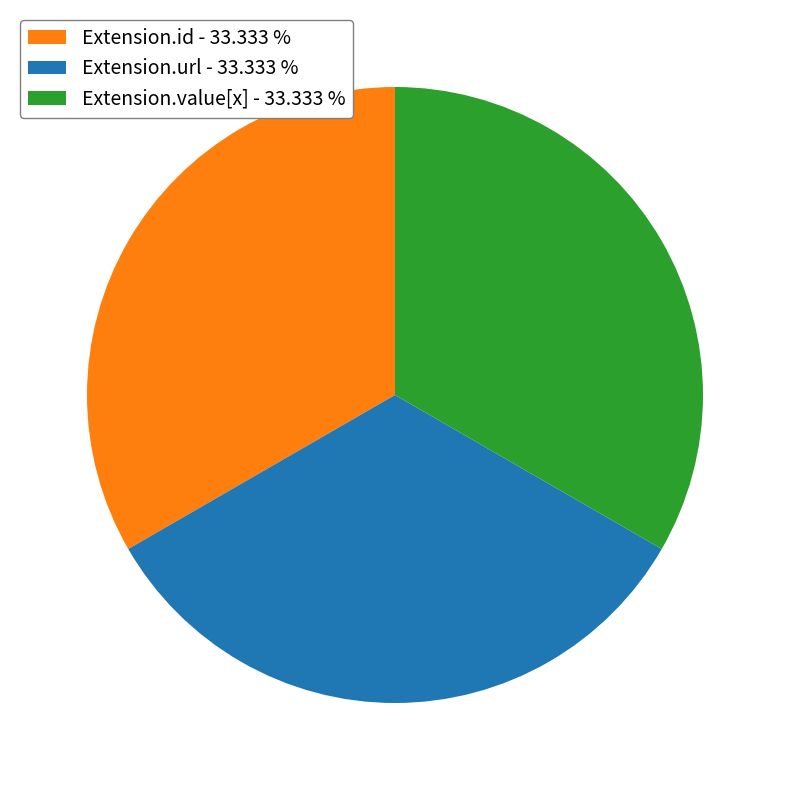

Does Extension.value[x] - 33.333 % account for over 50% of the chart?

No